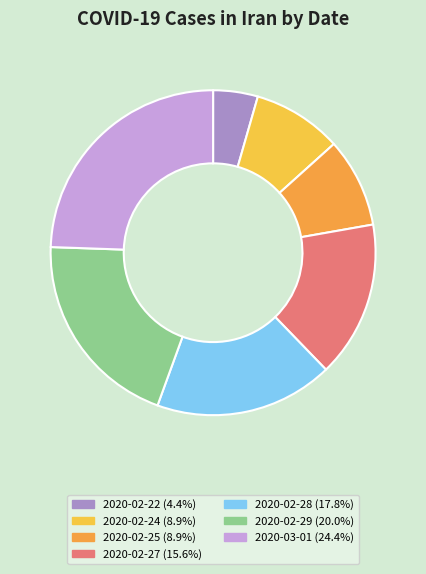

Combined, what portion of the pie is 2020-02-22 and 2020-02-25?

13.3%